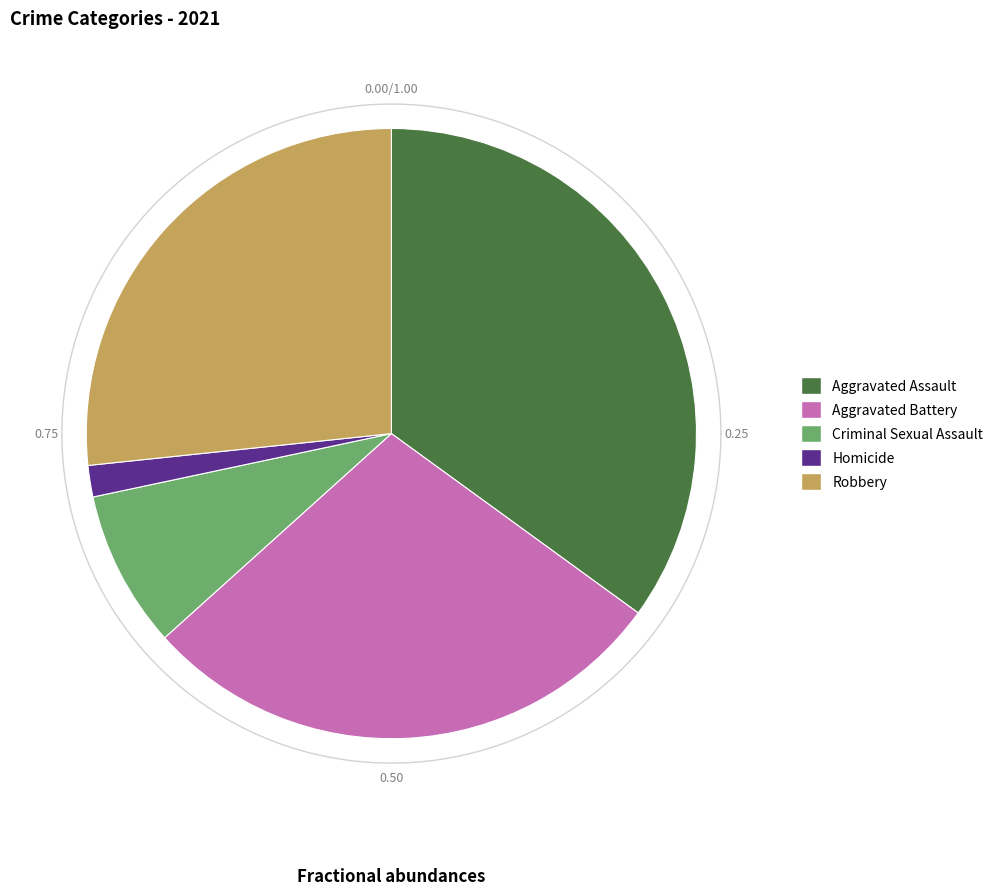

To the nearest percent, what is the difference between the Criminal Sexual Assault and Robbery slice percentages?

18%